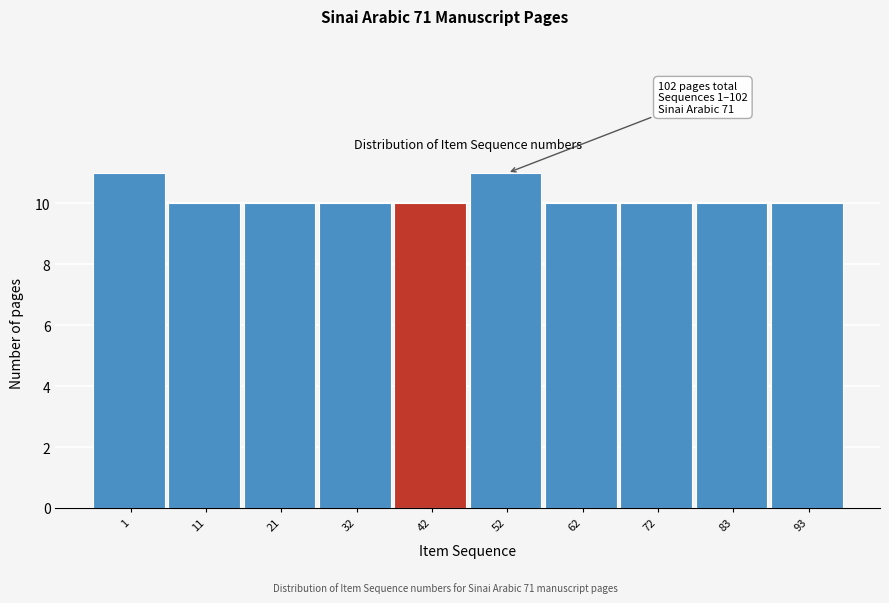

Reading left to right, list all the values displayed in this chart.

1=11	11=10	21=10	32=10	42=10	52=11	62=10	72=10	83=10	93=10